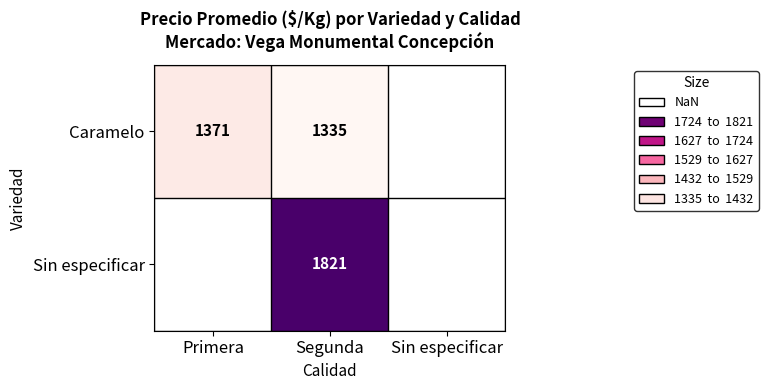

Rank the series at Segunda from lowest to highest value.

Caramelo, Sin especificar